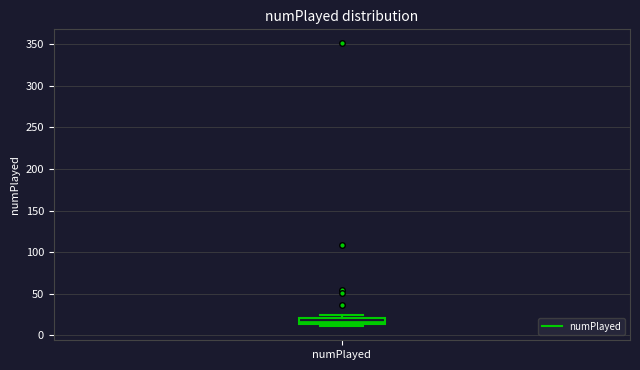

Where is the upper edge of the box for numPlayed on the y-axis? The values are not printed on the chart, so give them approximately, as read against the axis.

20